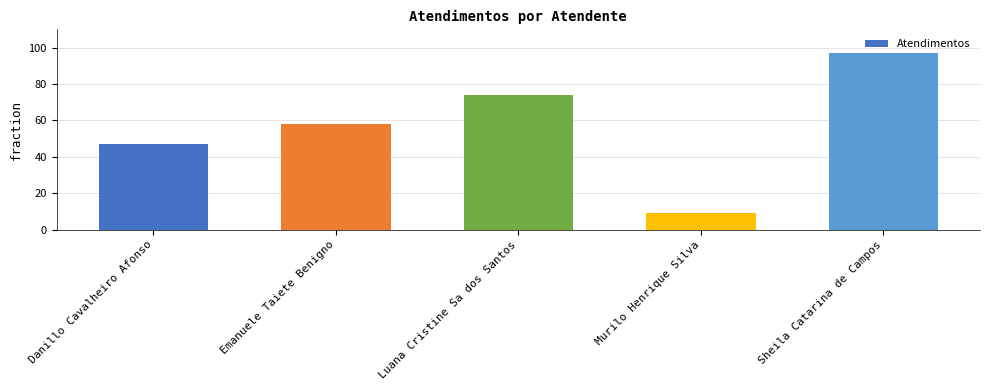

Reading left to right, what are all the values shown in this chart?

Danillo Cavalheiro Afonso=47	Emanuele Taiete Benigno=58	Luana Cristine Sa dos Santos=74	Murilo Henrique Silva=9	Sheila Catarina de Campos=97